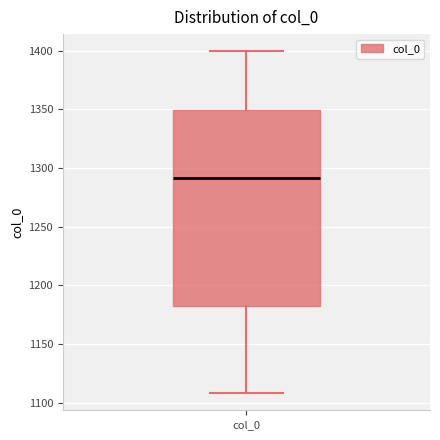

Transcribe this box plot: give where the median line is, the range the box spans, and where the two whiskers end, as read against the y-axis. The values are not printed on the chart, so give them approximately, as read against the axis.

median 1290, box 1180 to 1350, whiskers 1110 to 1400